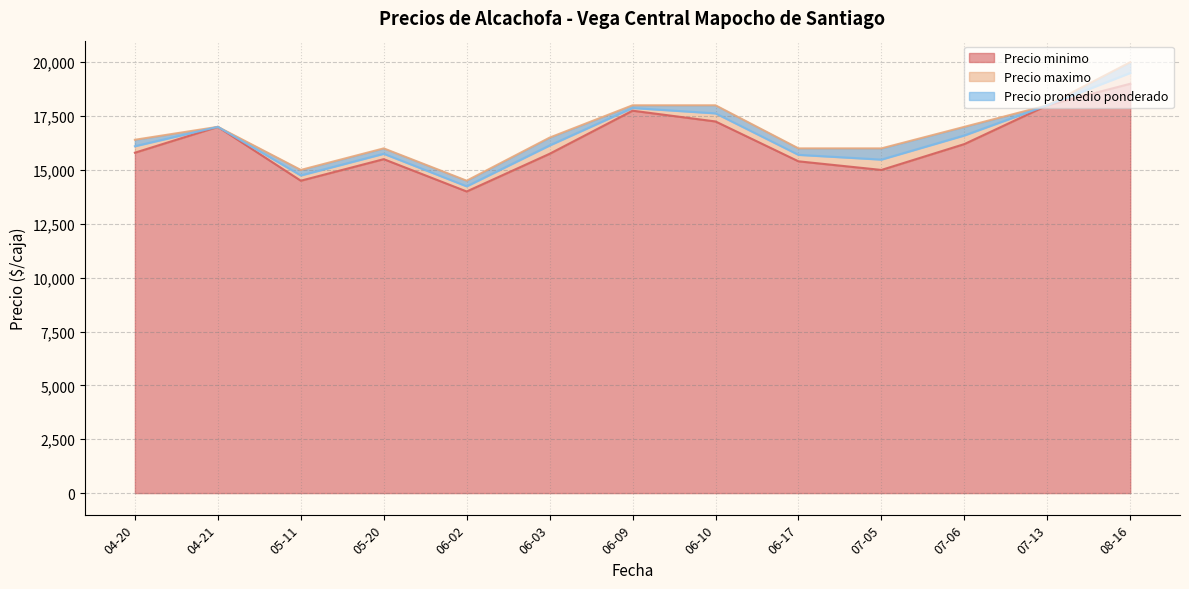

Which series has the largest range (max minus min)?

Precio maximo